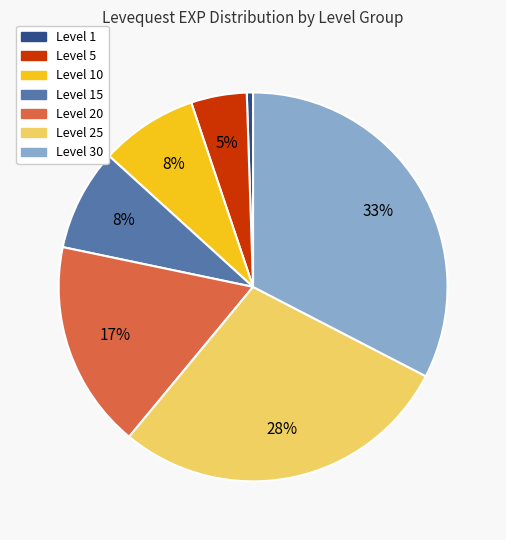

To the nearest percent, what is the average slice percentage?

14%